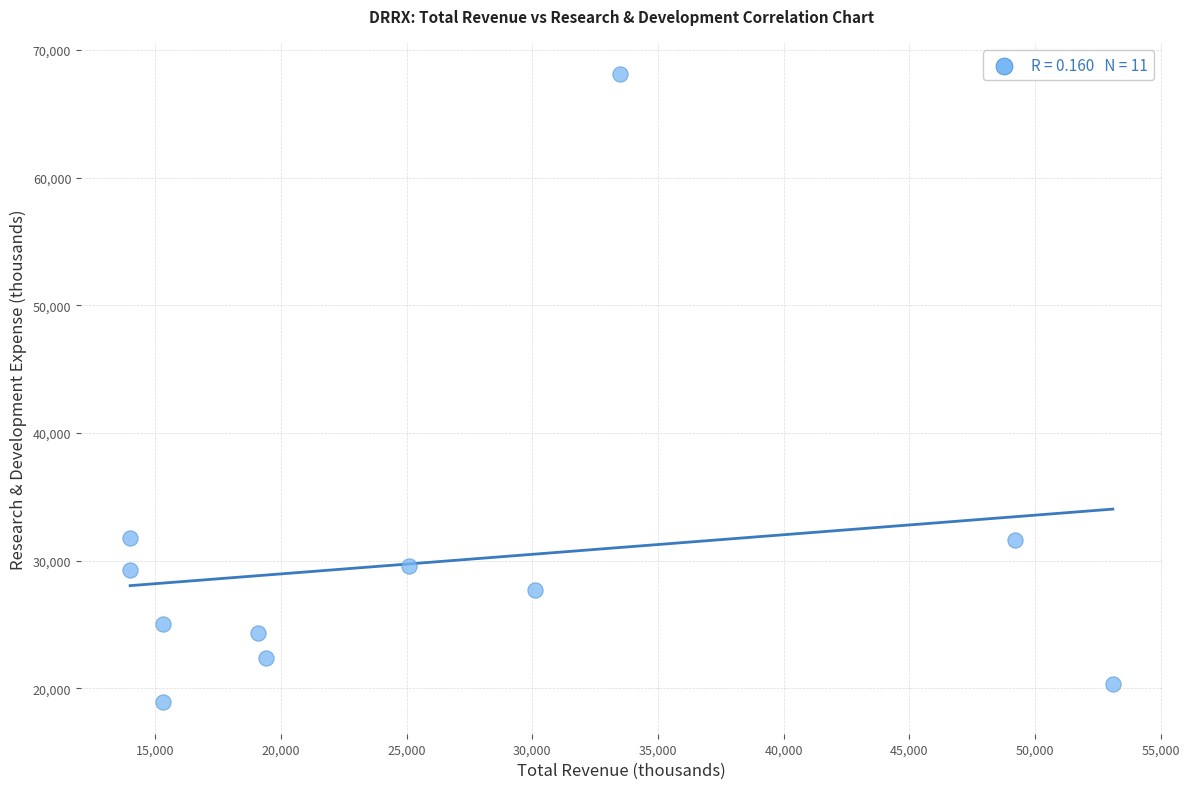

What is the average X value?

26191